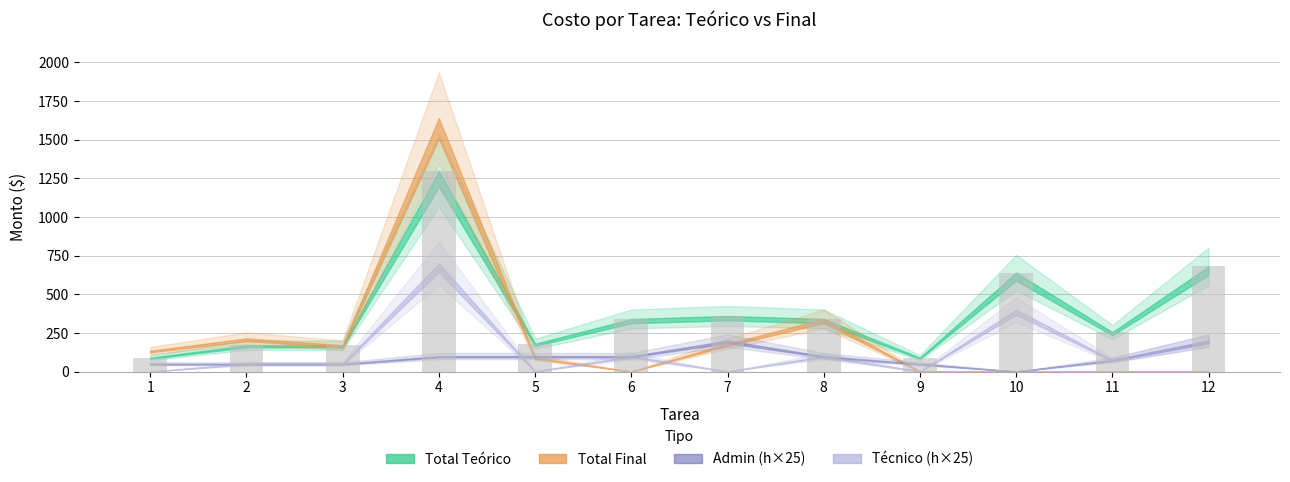

The value at 3 is 170. True or false?

True